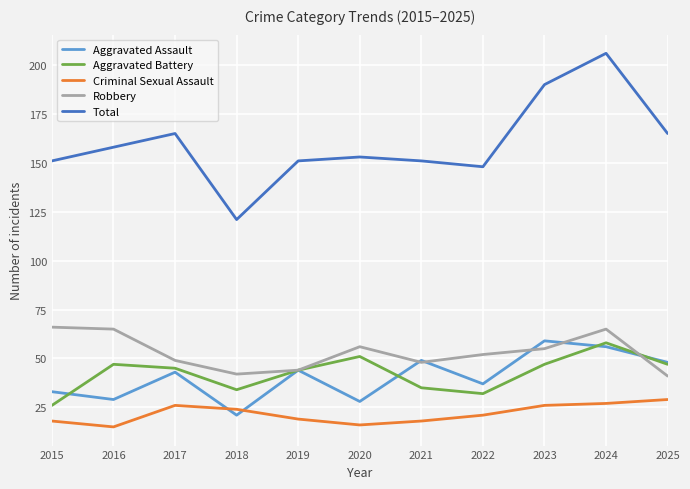

True or false: Total has more than 2 interior local peaks.

True